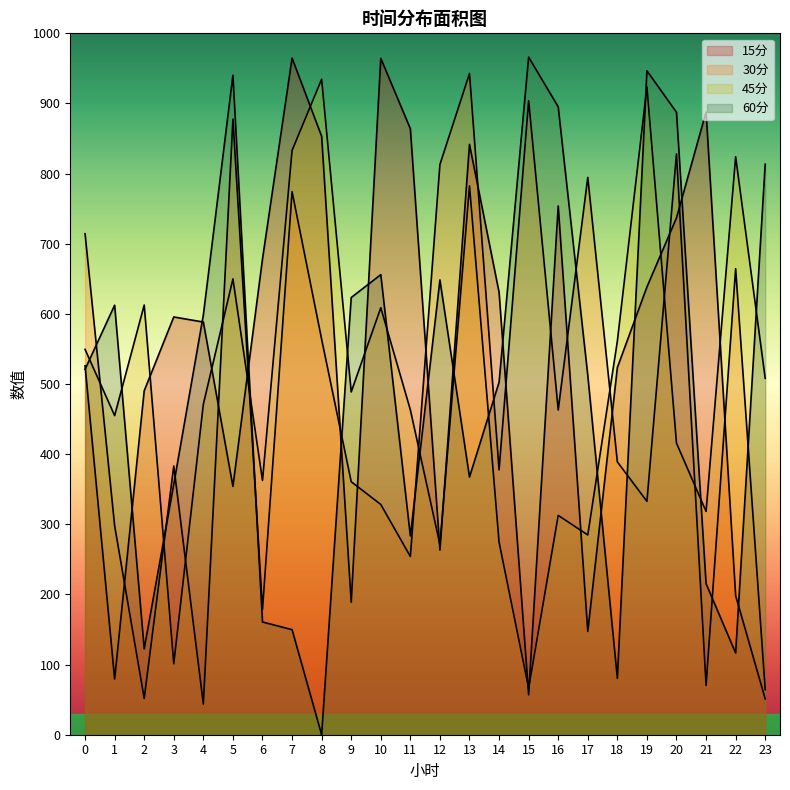

At how many categories does at least one series exceed 754?

15